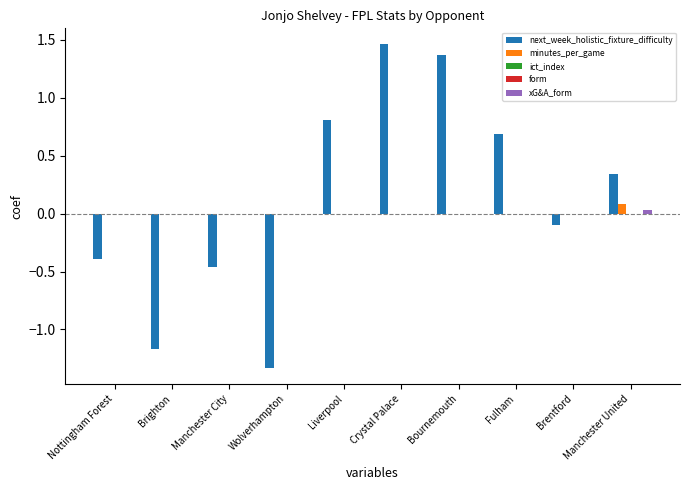

Which series has the largest total across all categories?

next_week_holistic_fixture_difficulty